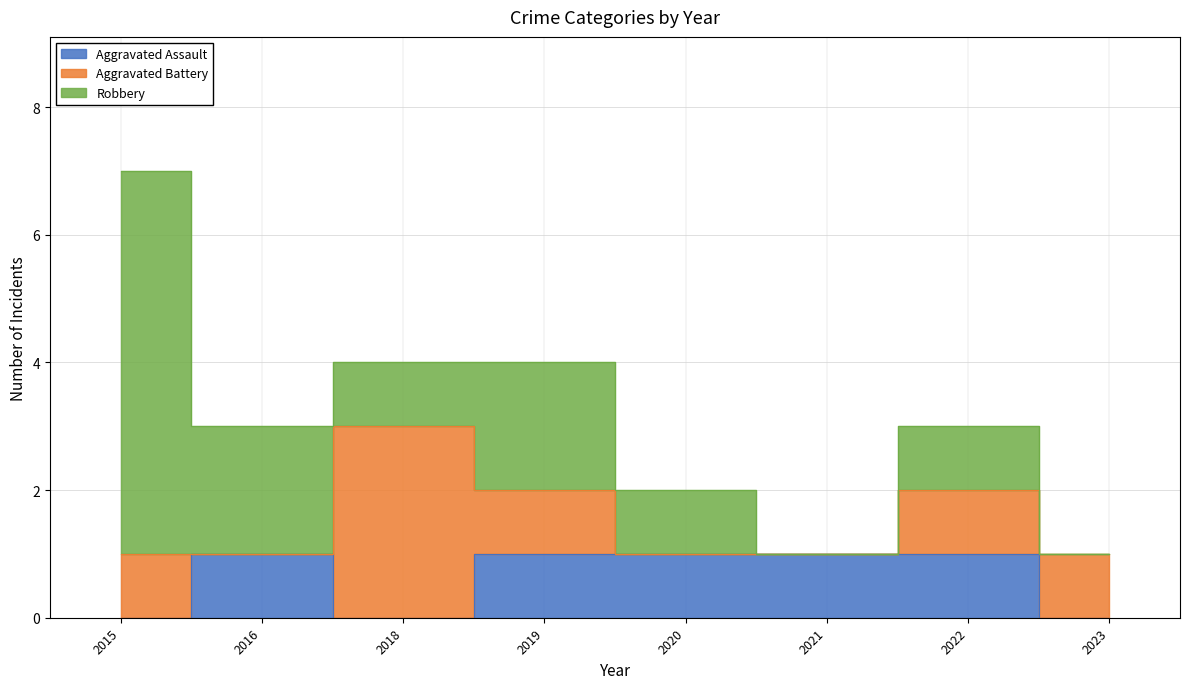

Between 2020 and 2022, which series saw the biggest shift?

Aggravated Battery